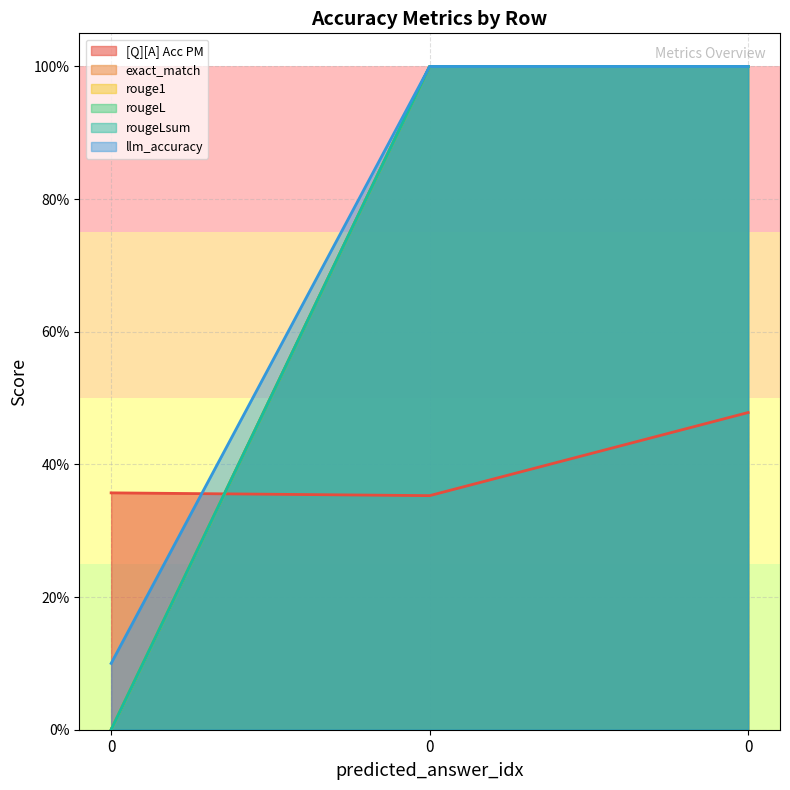

At how many categories does at least one series exceed 0?

3